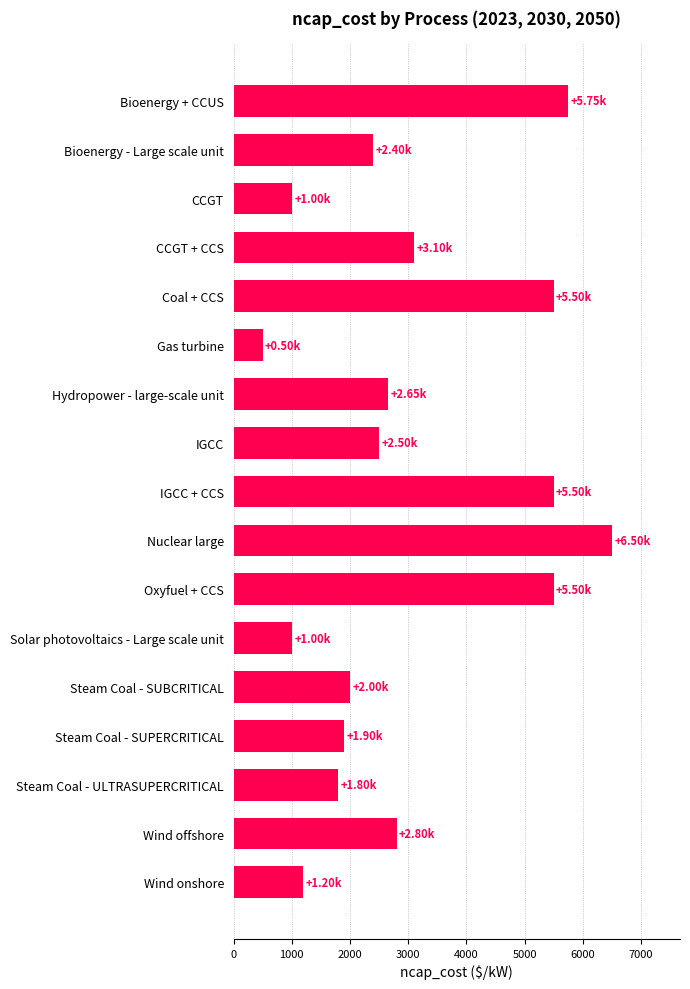

What is the label of the 11th bar from the bottom?

Hydropower - large-scale unit